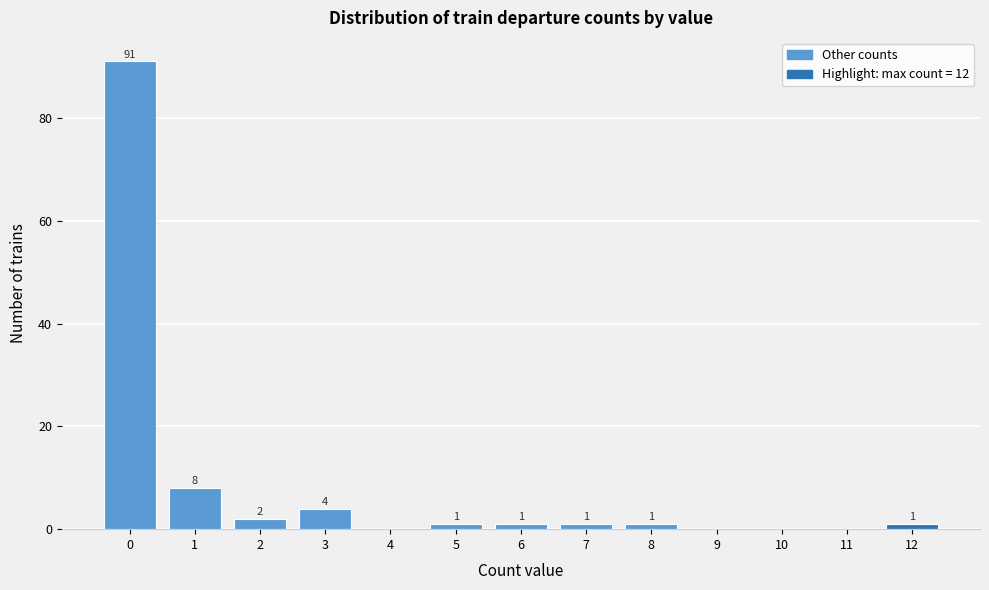

Over which range of the x-axis is the bar tallest?

-0.5 to 0.5